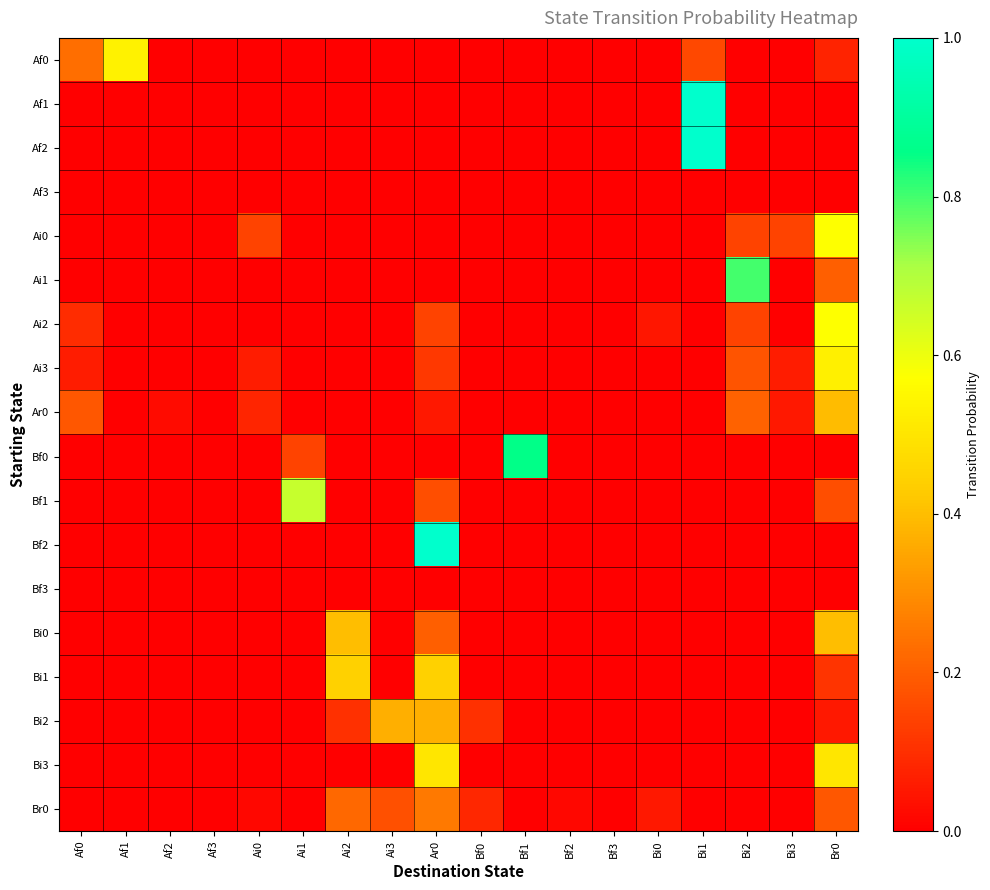

Reading right to left, extract all data points from this chart.

Af0: Br0=0.1	Bi3=0.0	Bi2=0.0	Bi1=0.2	Bi0=0.0	Bf3=0.0	Bf2=0.0	Bf1=0.0	Bf0=0.0	Ar0=0.0	Ai3=0.0	Ai2=0.0	Ai1=0.0	Ai0=0.0	Af3=0.0	Af2=0.0	Af1=0.5	Af0=0.2
Af1: Br0=0.0	Bi3=0.0	Bi2=0.0	Bi1=1.0	Bi0=0.0	Bf3=0.0	Bf2=0.0	Bf1=0.0	Bf0=0.0	Ar0=0.0	Ai3=0.0	Ai2=0.0	Ai1=0.0	Ai0=0.0	Af3=0.0	Af2=0.0	Af1=0.0	Af0=0.0
Af2: Br0=0.0	Bi3=0.0	Bi2=0.0	Bi1=1.0	Bi0=0.0	Bf3=0.0	Bf2=0.0	Bf1=0.0	Bf0=0.0	Ar0=0.0	Ai3=0.0	Ai2=0.0	Ai1=0.0	Ai0=0.0	Af3=0.0	Af2=0.0	Af1=0.0	Af0=0.0
Af3: Br0=0.0	Bi3=0.0	Bi2=0.0	Bi1=0.0	Bi0=0.0	Bf3=0.0	Bf2=0.0	Bf1=0.0	Bf0=0.0	Ar0=0.0	Ai3=0.0	Ai2=0.0	Ai1=0.0	Ai0=0.0	Af3=0.0	Af2=0.0	Af1=0.0	Af0=0.0
Ai0: Br0=0.6	Bi3=0.1	Bi2=0.1	Bi1=0.0	Bi0=0.0	Bf3=0.0	Bf2=0.0	Bf1=0.0	Bf0=0.0	Ar0=0.0	Ai3=0.0	Ai2=0.0	Ai1=0.0	Ai0=0.1	Af3=0.0	Af2=0.0	Af1=0.0	Af0=0.0
Ai1: Br0=0.2	Bi3=0.0	Bi2=0.8	Bi1=0.0	Bi0=0.0	Bf3=0.0	Bf2=0.0	Bf1=0.0	Bf0=0.0	Ar0=0.0	Ai3=0.0	Ai2=0.0	Ai1=0.0	Ai0=0.0	Af3=0.0	Af2=0.0	Af1=0.0	Af0=0.0
Ai2: Br0=0.6	Bi3=0.0	Bi2=0.1	Bi1=0.0	Bi0=0.0	Bf3=0.0	Bf2=0.0	Bf1=0.0	Bf0=0.0	Ar0=0.1	Ai3=0.0	Ai2=0.0	Ai1=0.0	Ai0=0.0	Af3=0.0	Af2=0.0	Af1=0.0	Af0=0.1
Ai3: Br0=0.5	Bi3=0.1	Bi2=0.2	Bi1=0.0	Bi0=0.0	Bf3=0.0	Bf2=0.0	Bf1=0.0	Bf0=0.0	Ar0=0.1	Ai3=0.0	Ai2=0.0	Ai1=0.0	Ai0=0.1	Af3=0.0	Af2=0.0	Af1=0.0	Af0=0.1
Ar0: Br0=0.4	Bi3=0.1	Bi2=0.2	Bi1=0.0	Bi0=0.0	Bf3=0.0	Bf2=0.0	Bf1=0.0	Bf0=0.0	Ar0=0.1	Ai3=0.0	Ai2=0.0	Ai1=0.0	Ai0=0.1	Af3=0.0	Af2=0.0	Af1=0.0	Af0=0.2
Bf0: Br0=0.0	Bi3=0.0	Bi2=0.0	Bi1=0.0	Bi0=0.0	Bf3=0.0	Bf2=0.0	Bf1=0.9	Bf0=0.0	Ar0=0.0	Ai3=0.0	Ai2=0.0	Ai1=0.1	Ai0=0.0	Af3=0.0	Af2=0.0	Af1=0.0	Af0=0.0
Bf1: Br0=0.2	Bi3=0.0	Bi2=0.0	Bi1=0.0	Bi0=0.0	Bf3=0.0	Bf2=0.0	Bf1=0.0	Bf0=0.0	Ar0=0.2	Ai3=0.0	Ai2=0.0	Ai1=0.7	Ai0=0.0	Af3=0.0	Af2=0.0	Af1=0.0	Af0=0.0
Bf2: Br0=0.0	Bi3=0.0	Bi2=0.0	Bi1=0.0	Bi0=0.0	Bf3=0.0	Bf2=0.0	Bf1=0.0	Bf0=0.0	Ar0=1.0	Ai3=0.0	Ai2=0.0	Ai1=0.0	Ai0=0.0	Af3=0.0	Af2=0.0	Af1=0.0	Af0=0.0
Bf3: Br0=0.0	Bi3=0.0	Bi2=0.0	Bi1=0.0	Bi0=0.0	Bf3=0.0	Bf2=0.0	Bf1=0.0	Bf0=0.0	Ar0=0.0	Ai3=0.0	Ai2=0.0	Ai1=0.0	Ai0=0.0	Af3=0.0	Af2=0.0	Af1=0.0	Af0=0.0
Bi0: Br0=0.4	Bi3=0.0	Bi2=0.0	Bi1=0.0	Bi0=0.0	Bf3=0.0	Bf2=0.0	Bf1=0.0	Bf0=0.0	Ar0=0.2	Ai3=0.0	Ai2=0.4	Ai1=0.0	Ai0=0.0	Af3=0.0	Af2=0.0	Af1=0.0	Af0=0.0
Bi1: Br0=0.1	Bi3=0.0	Bi2=0.0	Bi1=0.0	Bi0=0.0	Bf3=0.0	Bf2=0.0	Bf1=0.0	Bf0=0.0	Ar0=0.4	Ai3=0.0	Ai2=0.4	Ai1=0.0	Ai0=0.0	Af3=0.0	Af2=0.0	Af1=0.0	Af0=0.0
Bi2: Br0=0.1	Bi3=0.0	Bi2=0.0	Bi1=0.0	Bi0=0.0	Bf3=0.0	Bf2=0.0	Bf1=0.0	Bf0=0.1	Ar0=0.4	Ai3=0.4	Ai2=0.1	Ai1=0.0	Ai0=0.0	Af3=0.0	Af2=0.0	Af1=0.0	Af0=0.0
Bi3: Br0=0.5	Bi3=0.0	Bi2=0.0	Bi1=0.0	Bi0=0.0	Bf3=0.0	Bf2=0.0	Bf1=0.0	Bf0=0.0	Ar0=0.5	Ai3=0.0	Ai2=0.0	Ai1=0.0	Ai0=0.0	Af3=0.0	Af2=0.0	Af1=0.0	Af0=0.0
Br0: Br0=0.2	Bi3=0.0	Bi2=0.0	Bi1=0.0	Bi0=0.1	Bf3=0.0	Bf2=0.0	Bf1=0.0	Bf0=0.1	Ar0=0.3	Ai3=0.2	Ai2=0.2	Ai1=0.0	Ai0=0.0	Af3=0.0	Af2=0.0	Af1=0.0	Af0=0.0